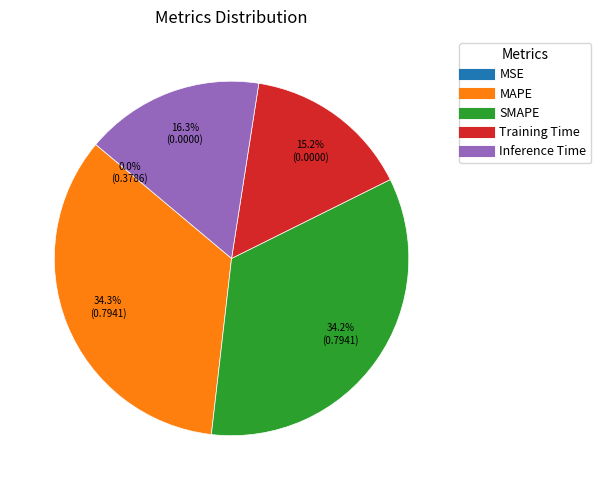

Is MAPE the majority of the pie?

No